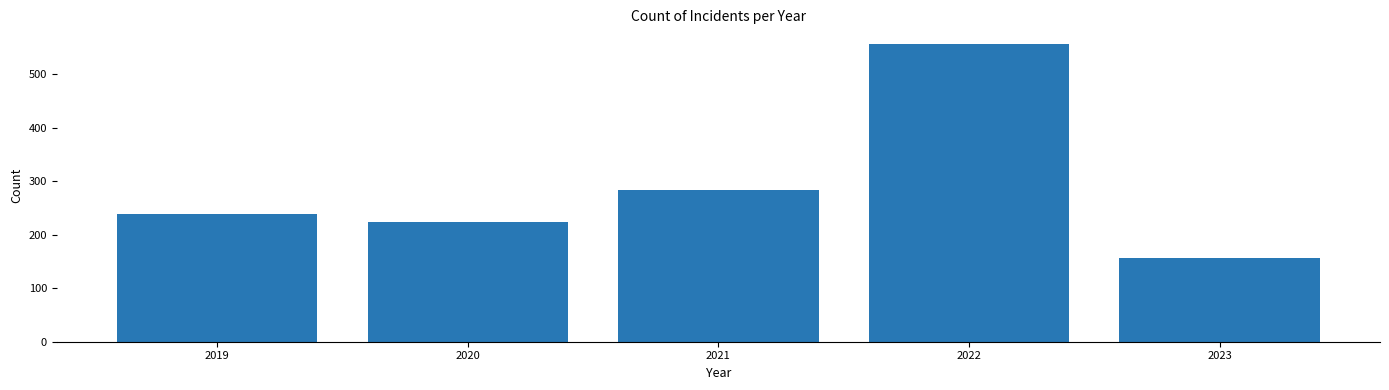

What is the difference between the values at 2023 and 2022?

400